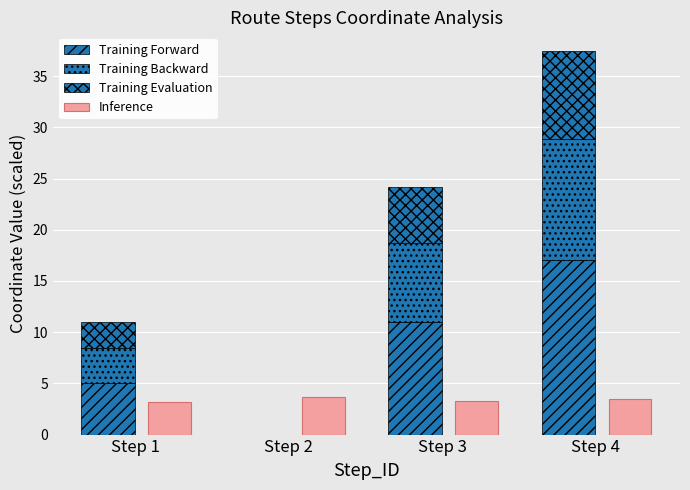

What is the difference between the maximum and minimum values in the Training Backward series?

11.9